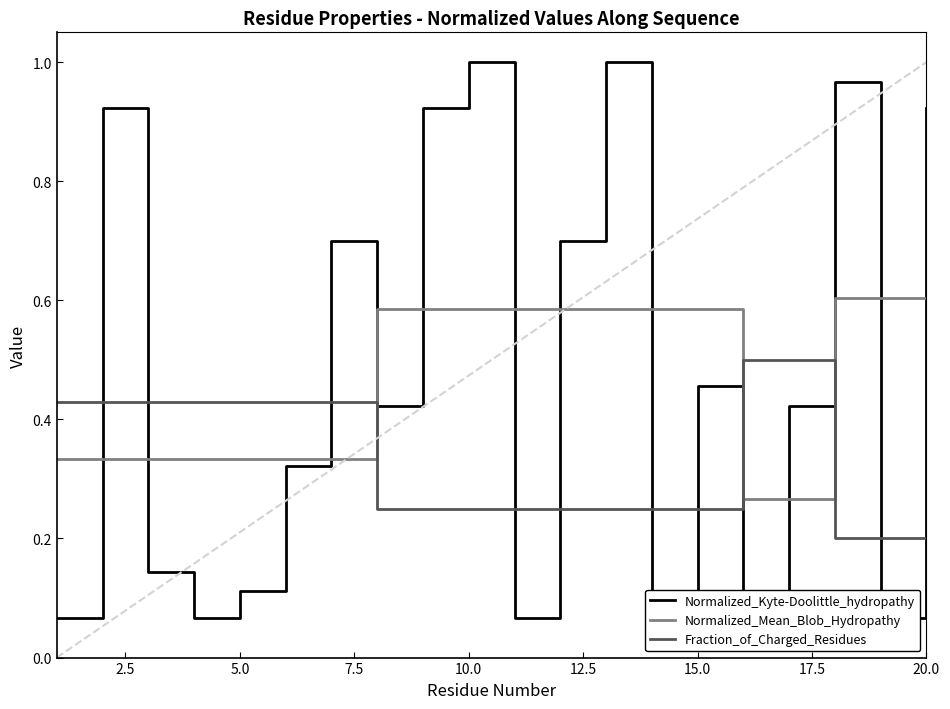

Is this an area chart (filled region under the line)?

No